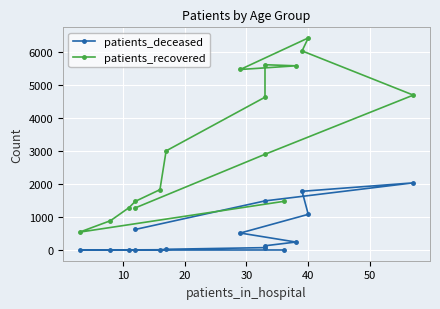

True or false: patients_recovered and patients_deceased intersect in this chart.

False